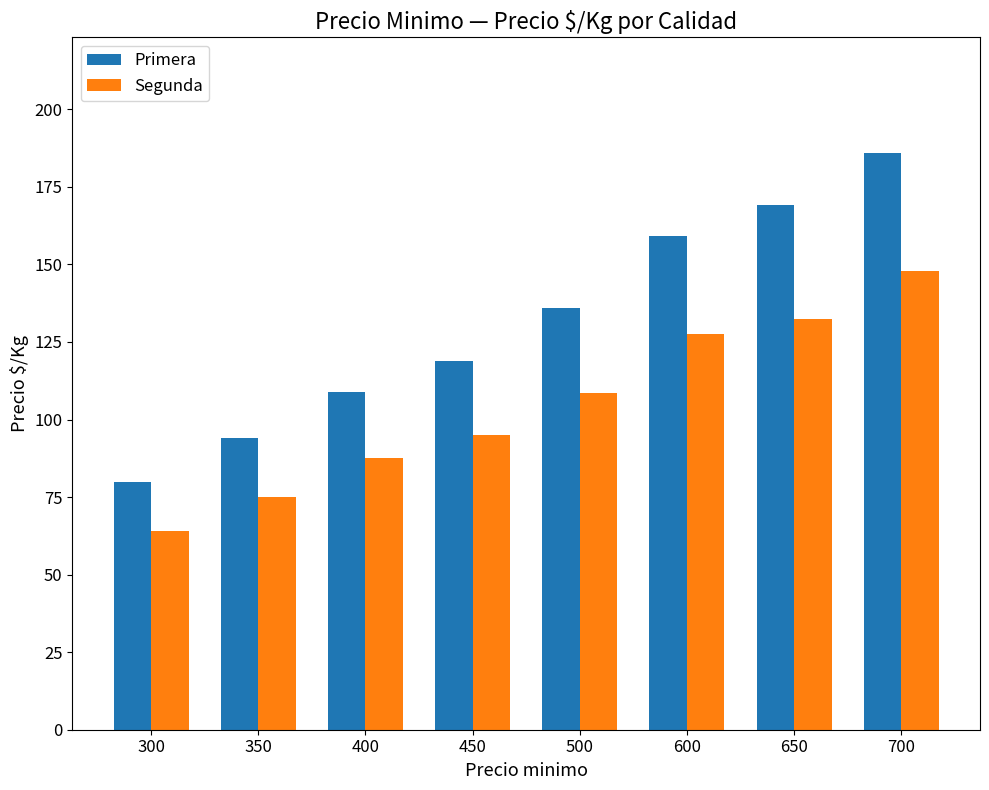

The value of Segunda at 700 is 148.0. True or false?

True